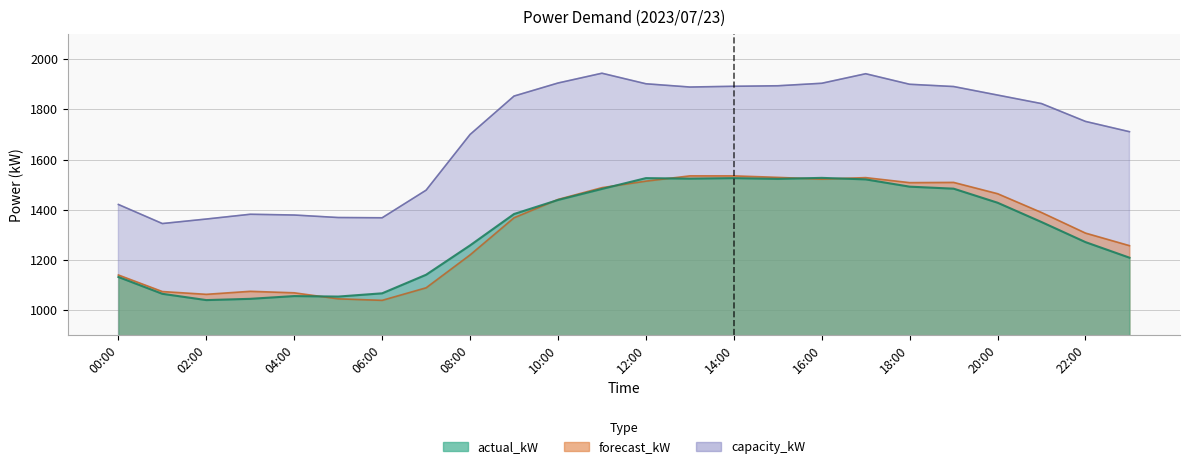

At which label is capacity_kW closest to 1644?

08:00